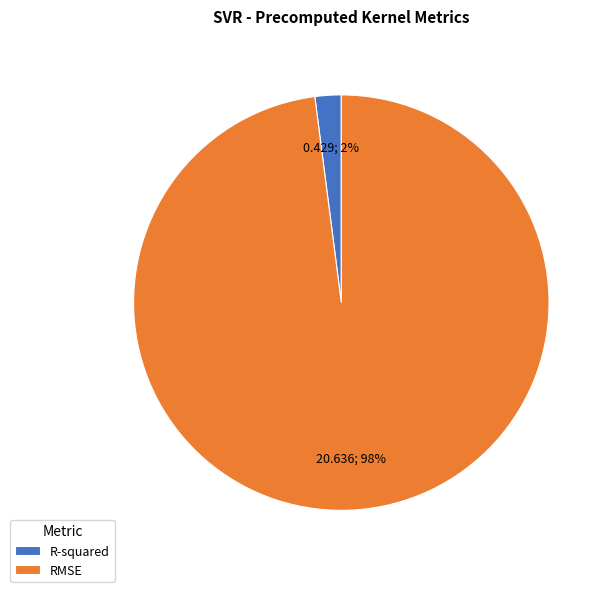

Is the sum of R-squared and RMSE greater than half?

Yes